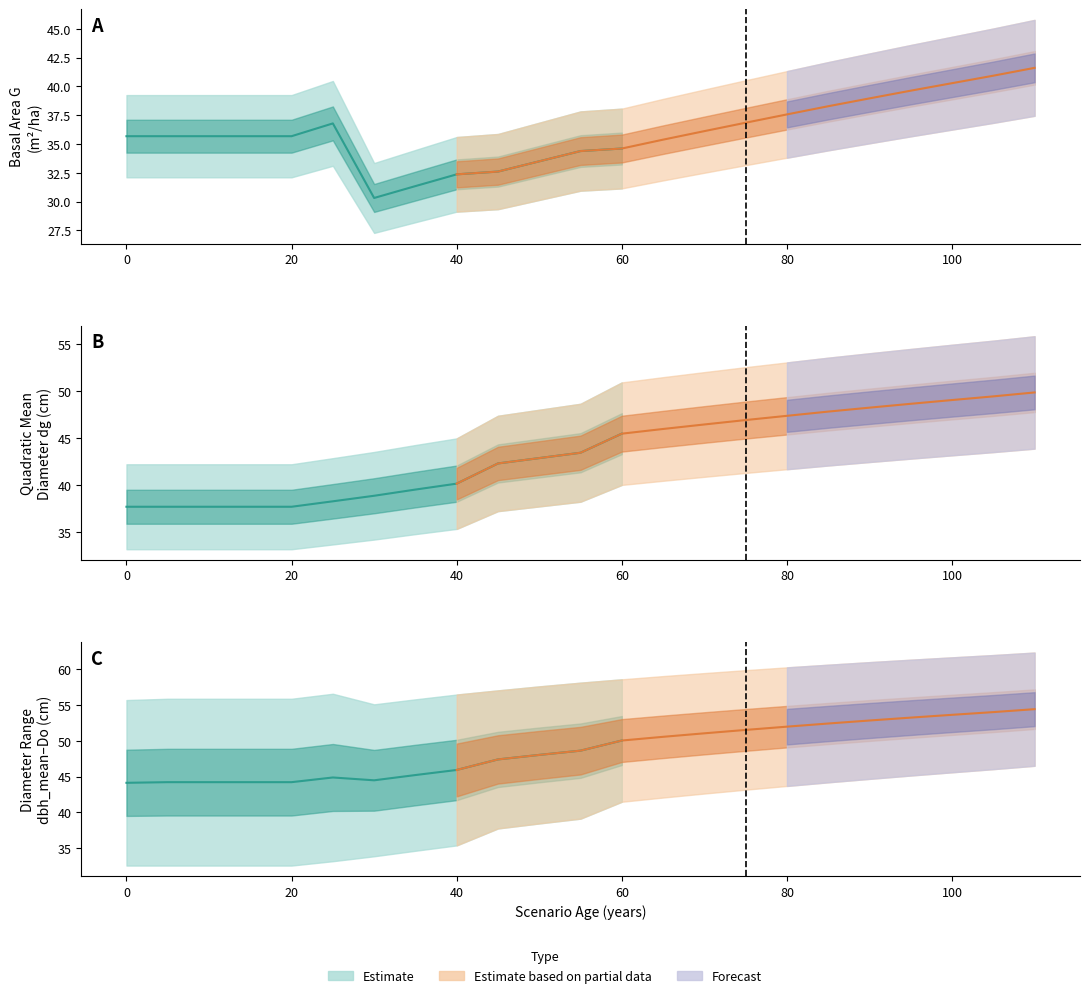

The value of dbh_mean at 75 is 61.6. True or false?

False